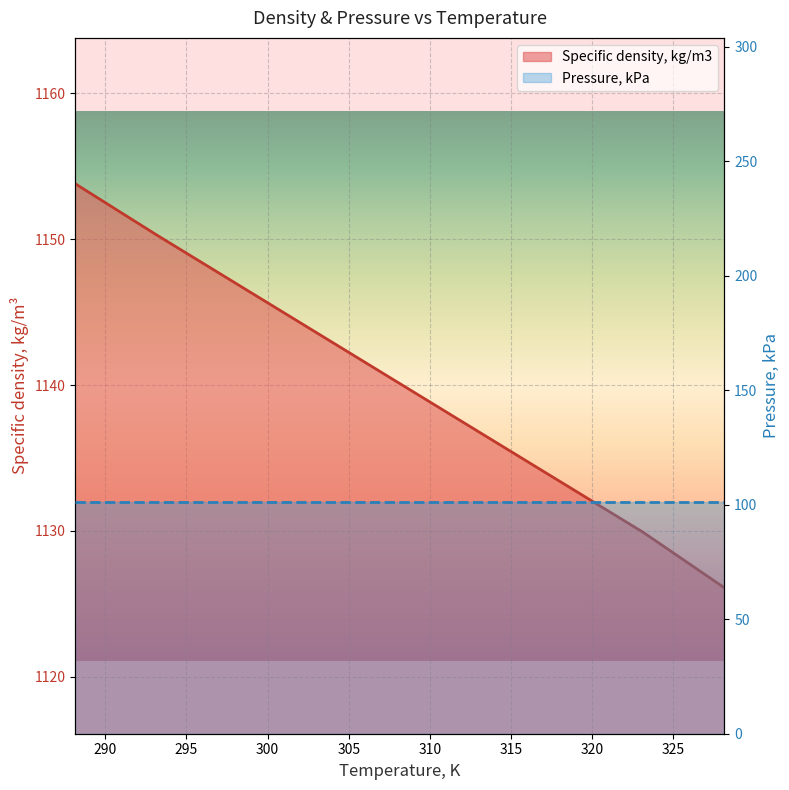

What is the total value across all series at 320?

1231.2